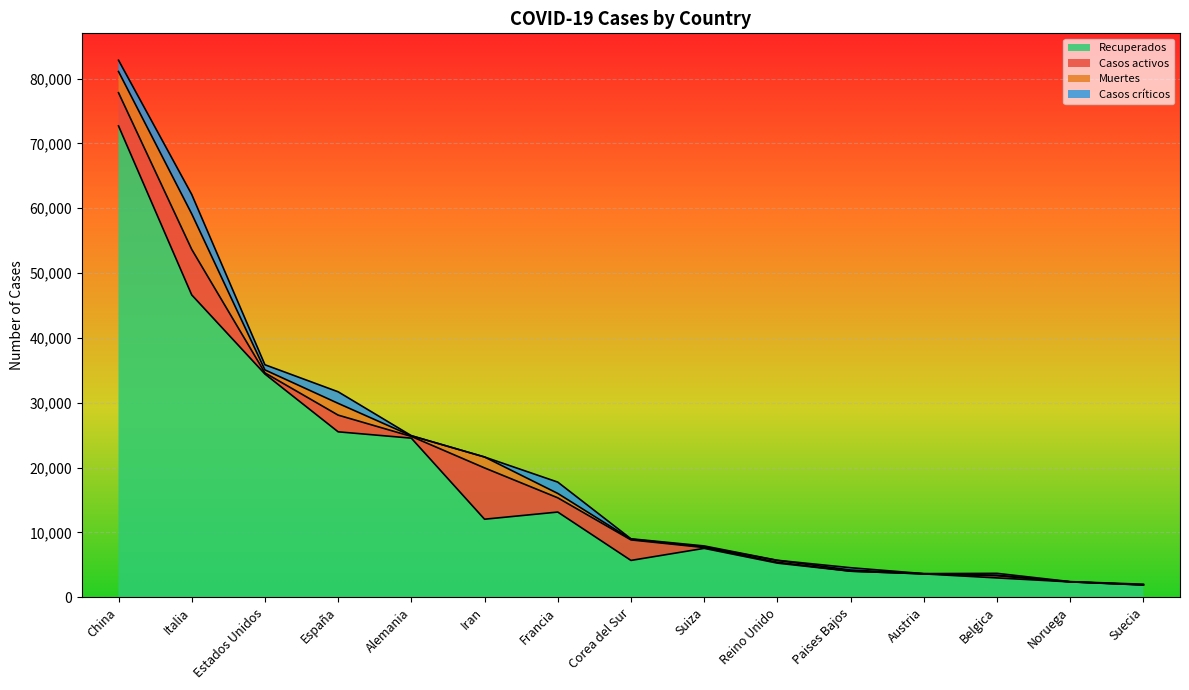

Where is the first local minimum for Recuperados?

Iran